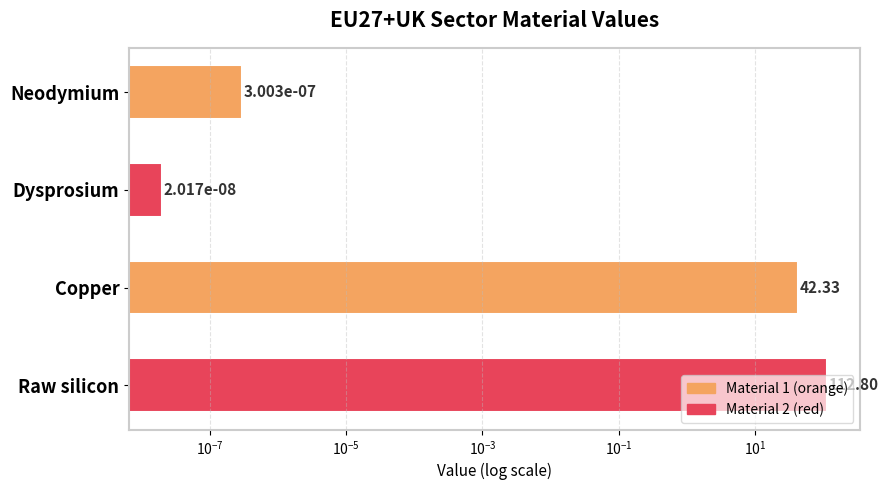

The value at Raw silicon is 38.0. True or false?

False